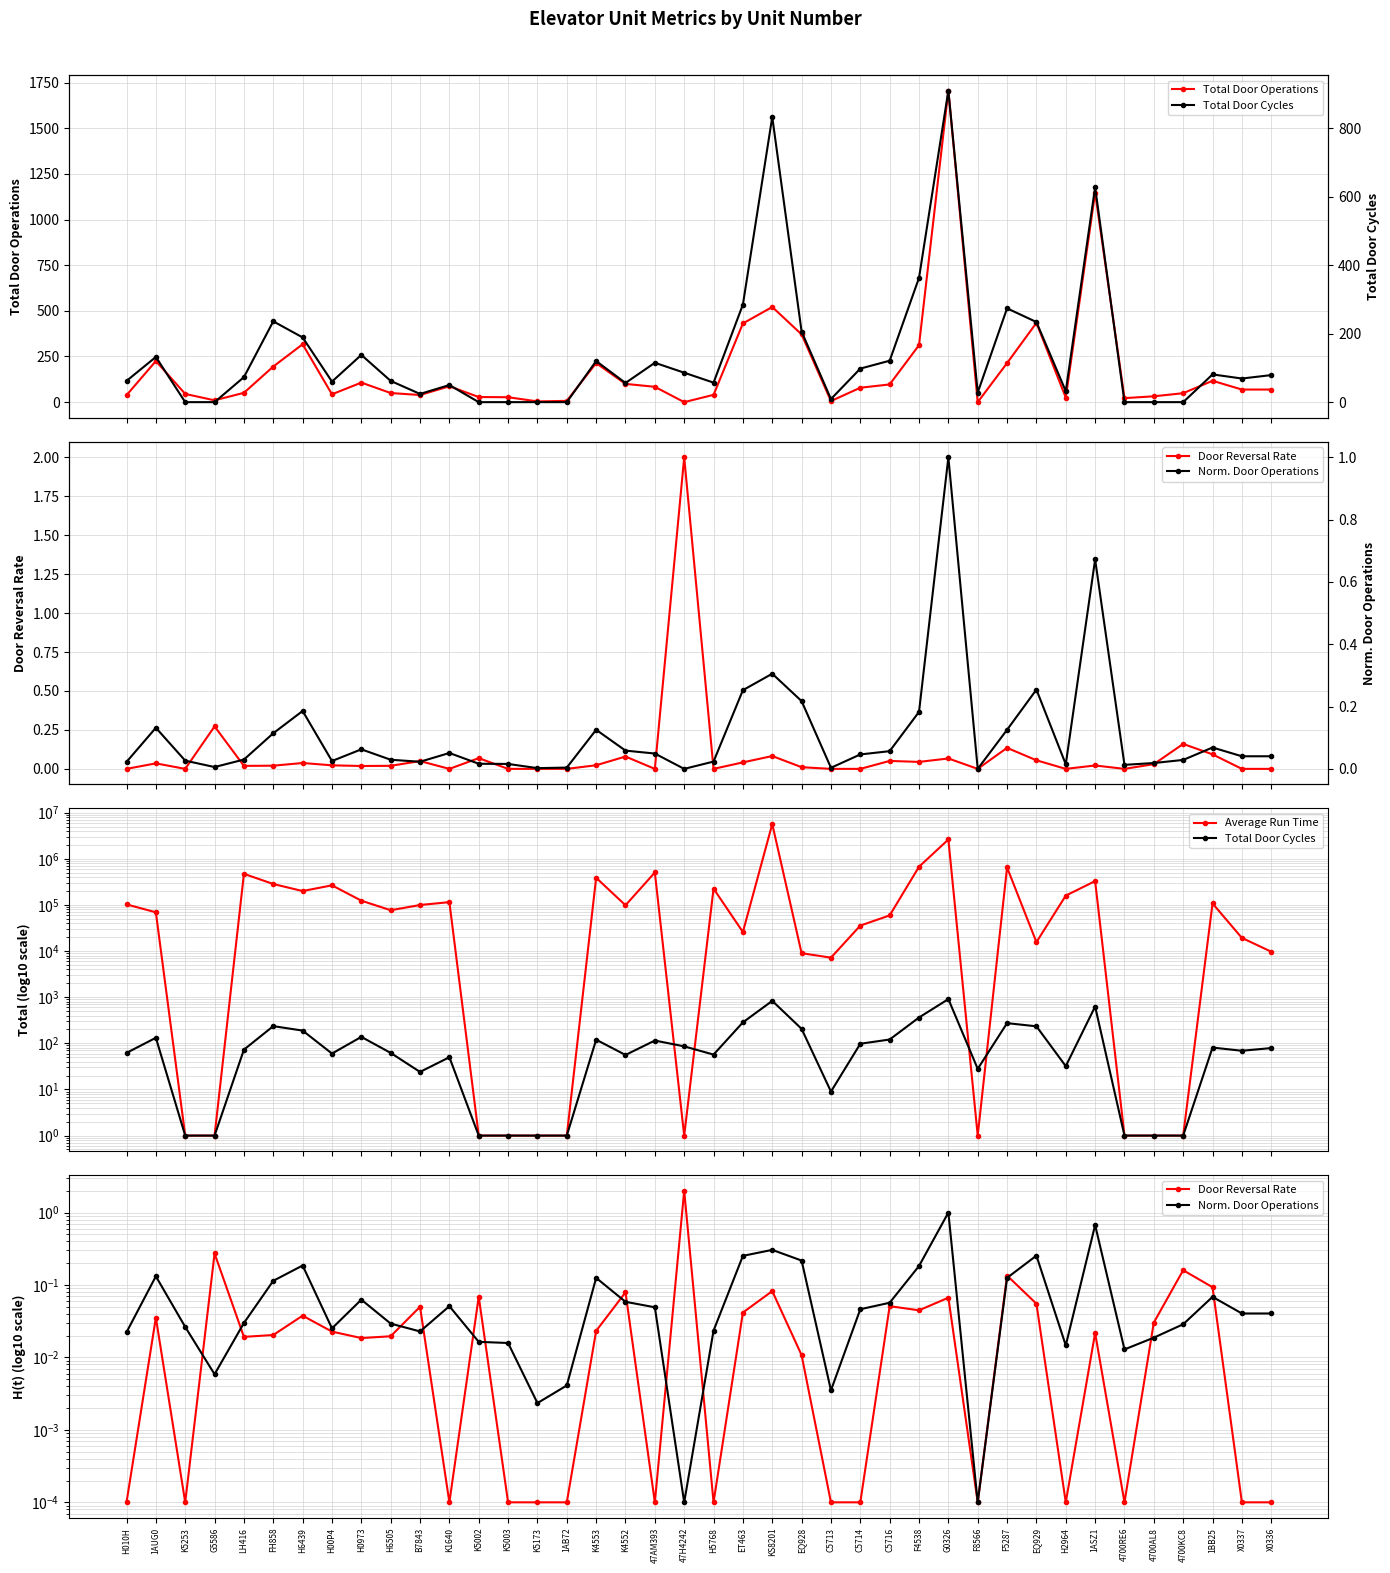

At which category is the sum across all series the highest?

KS8201